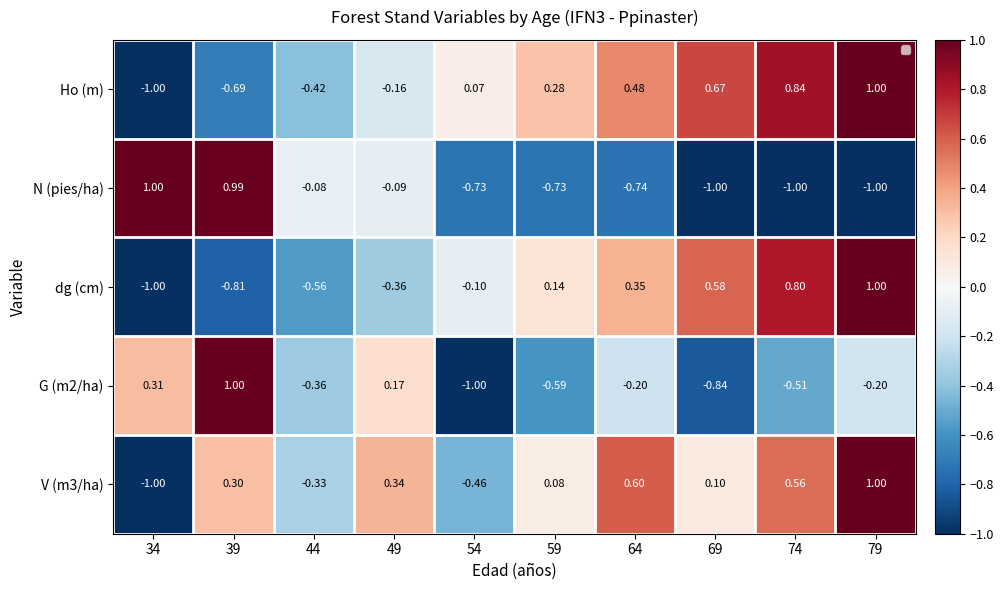

Is the value of Ho (m) at 34 greater than the value of V (m3/ha) at 44?

No